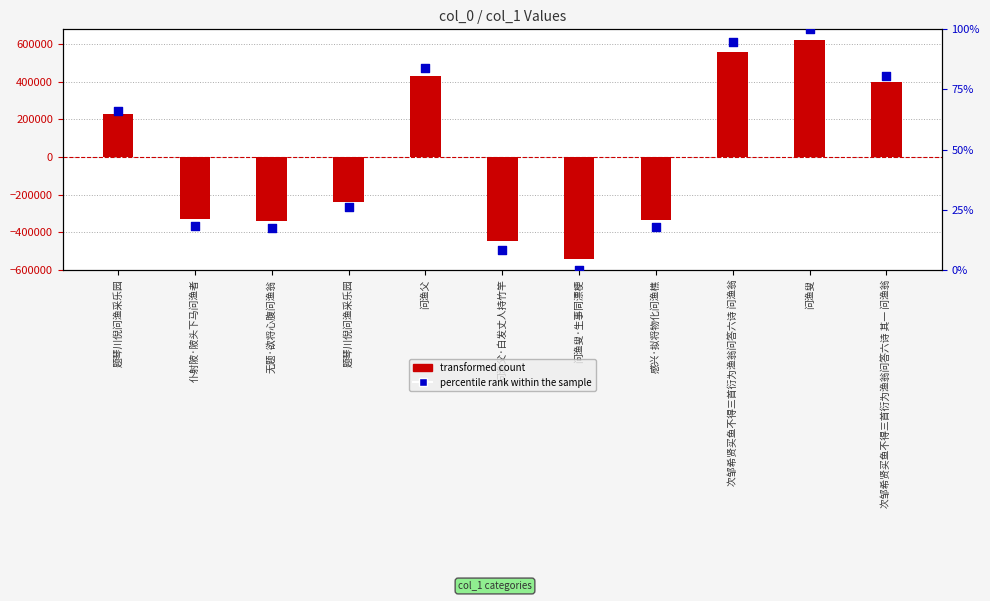

Which series reaches the minimum Y coordinate?

transformed count